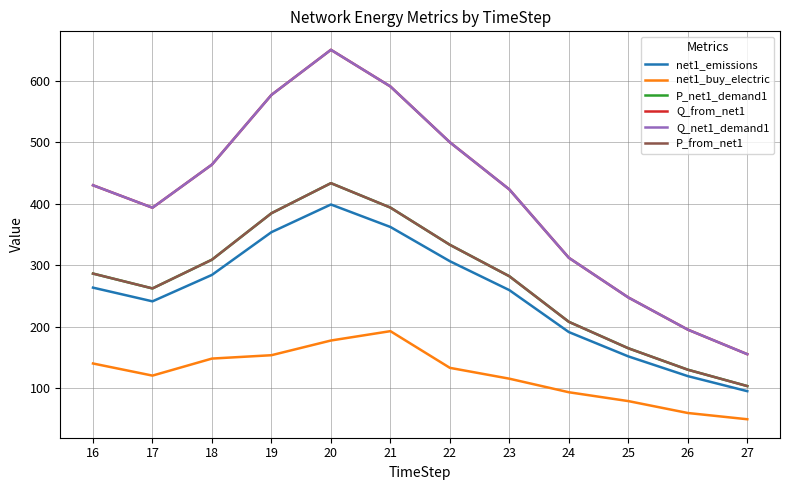

Does the chart have visible grid lines?

Yes